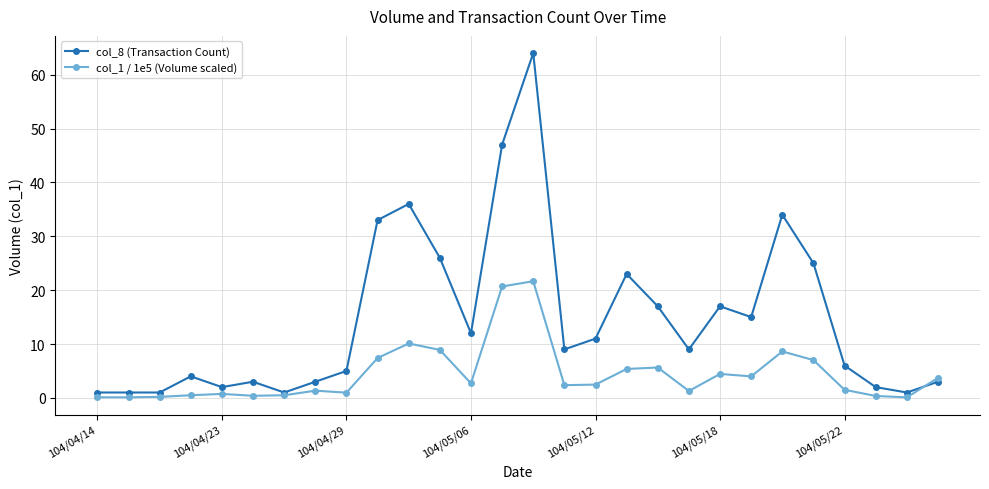

True or false: col_8 (Transaction Count) has more than 2 points higher than both neighbors.

True